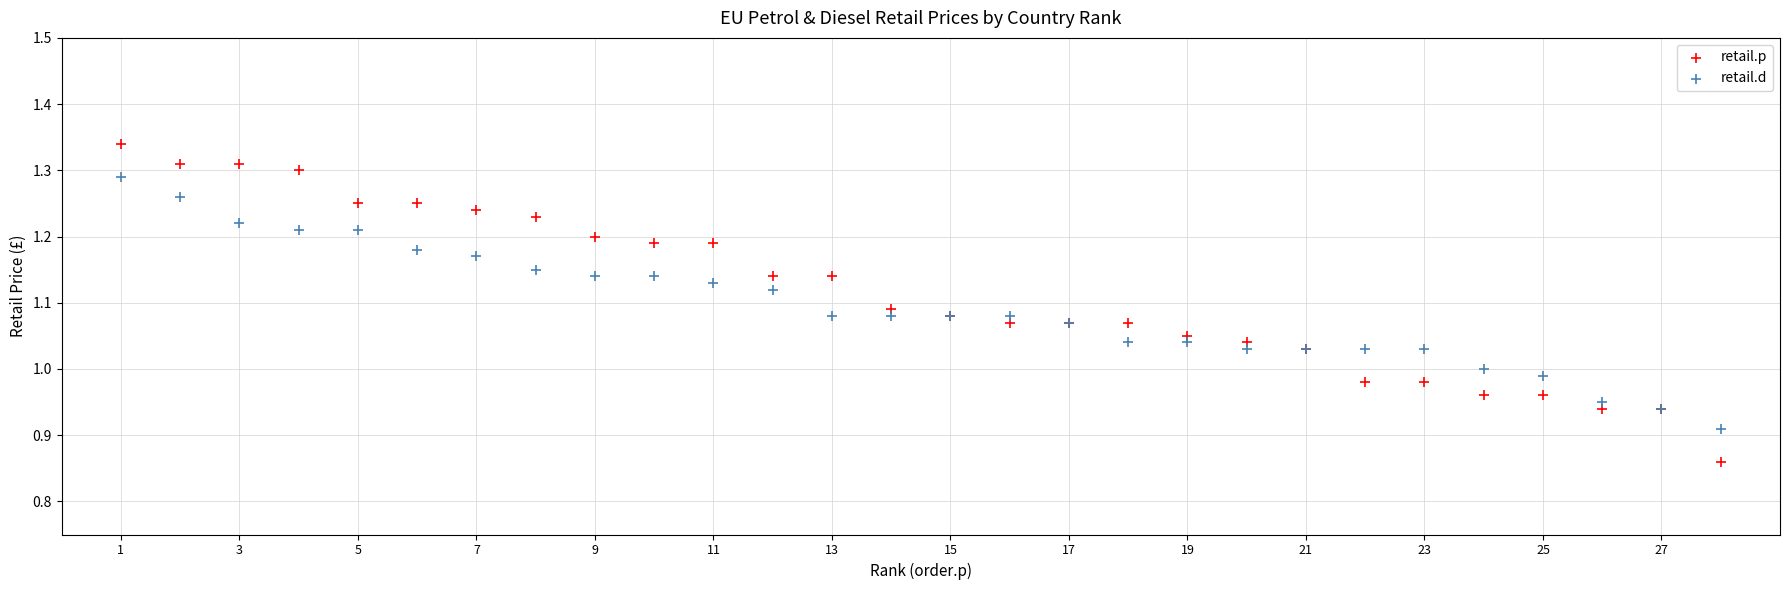

Which series reaches the minimum Y coordinate?

retail.p